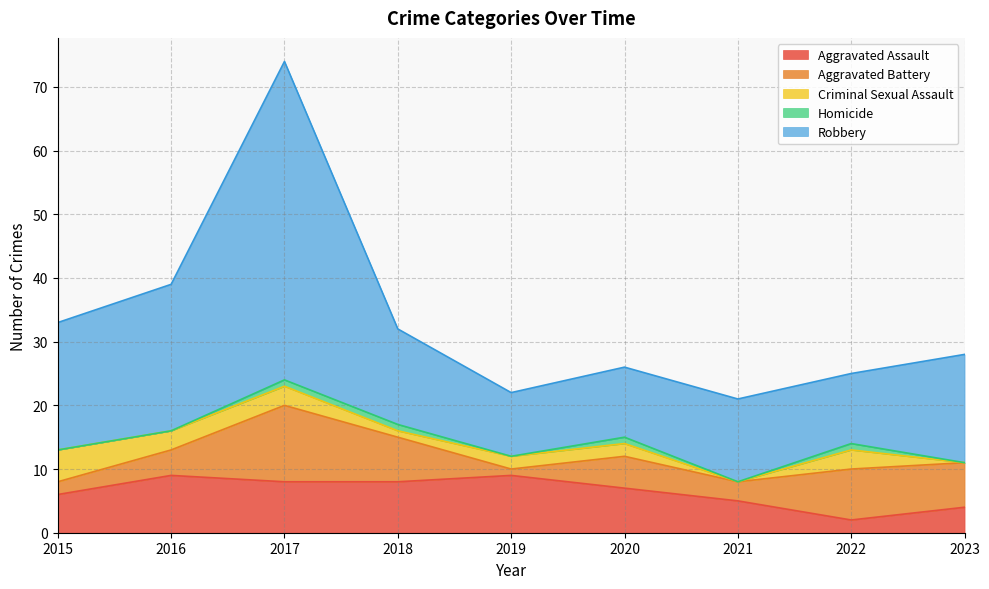

After their last crossing, which series has the higher values: Criminal Sexual Assault or Aggravated Assault?

Aggravated Assault